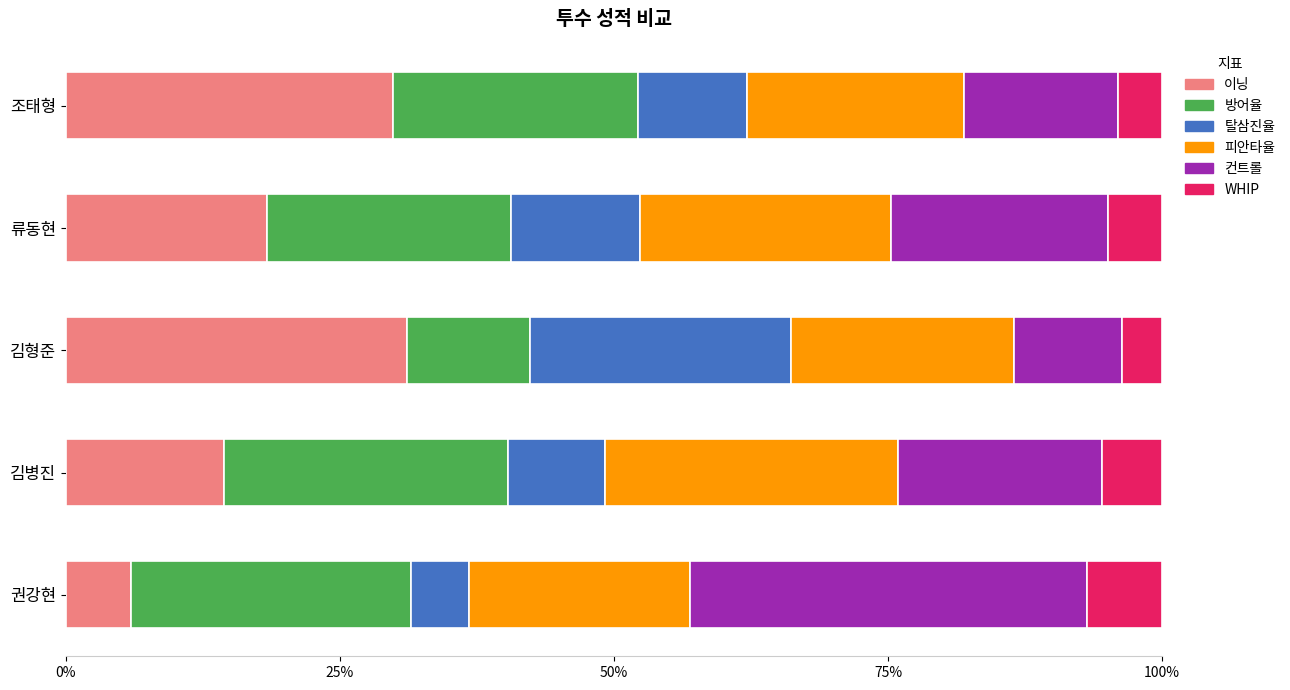

What is the highest value of the 이닝 series?

31.2